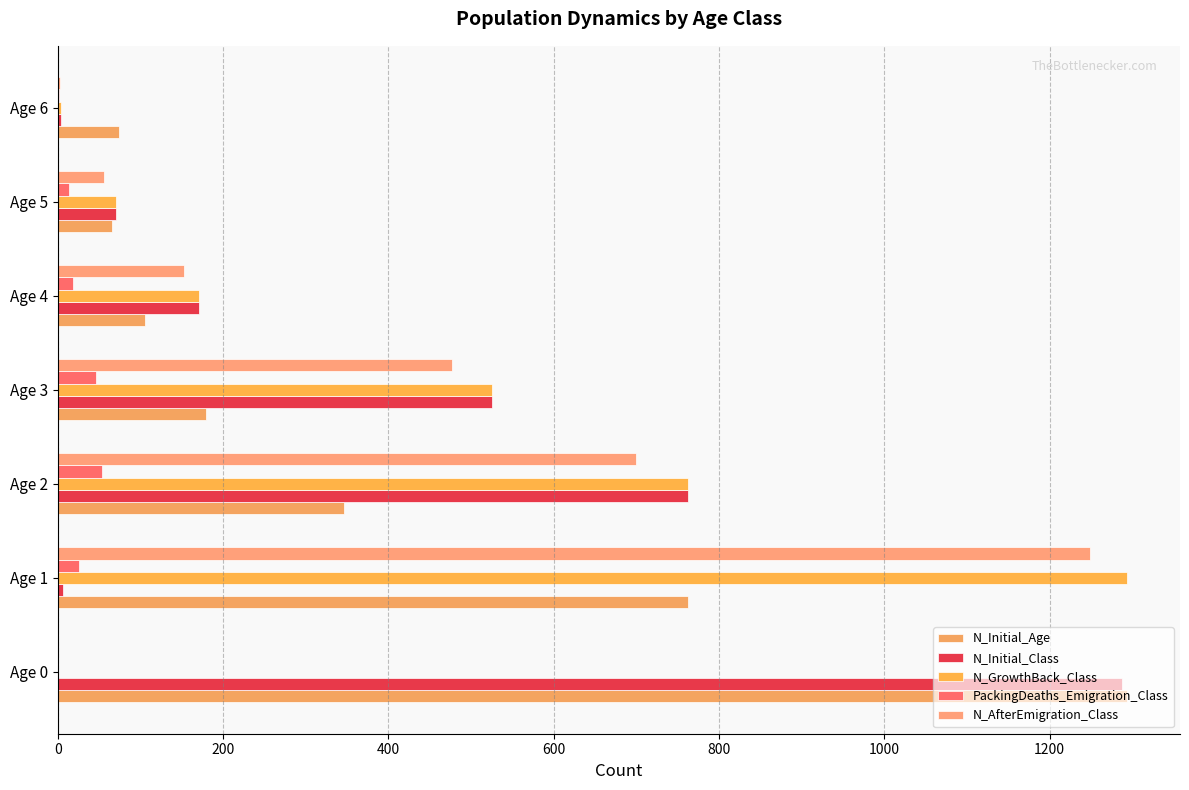

Reading left to right, what are all the values shown in this chart?

N_Initial_Age: 1293	762	346	179	106	65	74
N_Initial_Class: 1287	6	762	525	171	70	4
N_GrowthBack_Class: 0	1293	762	525	171	70	4
PackingDeaths_Emigration_Class: 0	26	53	46	18	14	1
N_AfterEmigration_Class: 0	1249	699	477	153	56	3